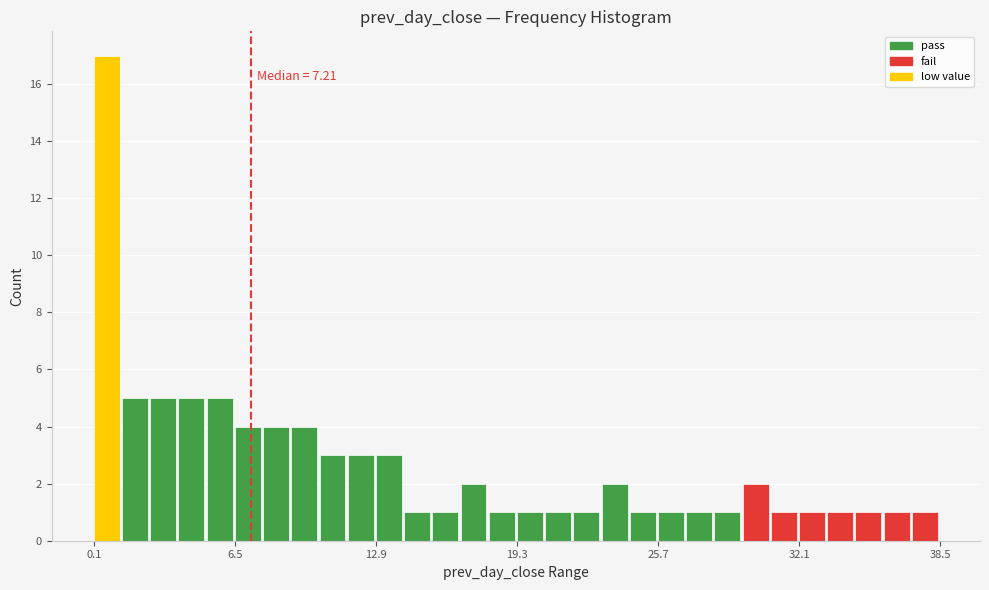

Around what value on the x-axis is the tallest bar? Give the approximate position of its centre, as read against the axis.

1